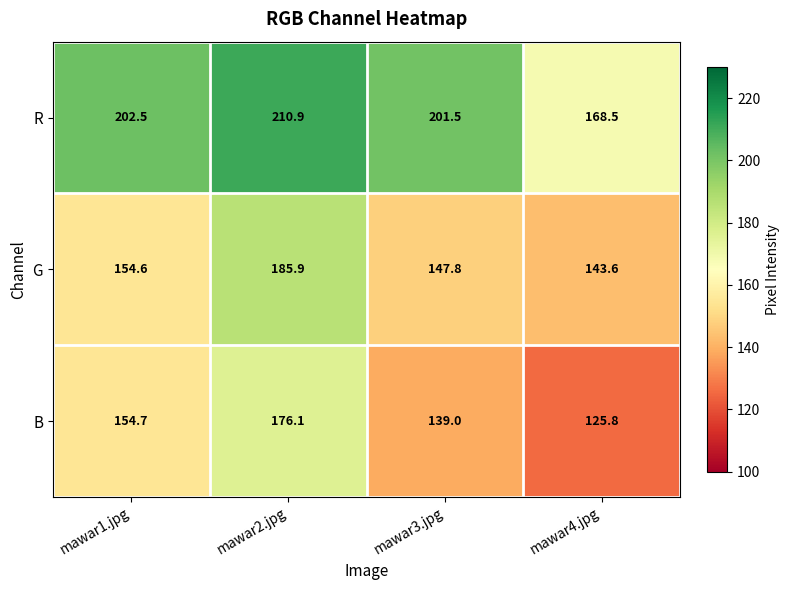

What is the total value across all series at mawar4.jpg?

437.9